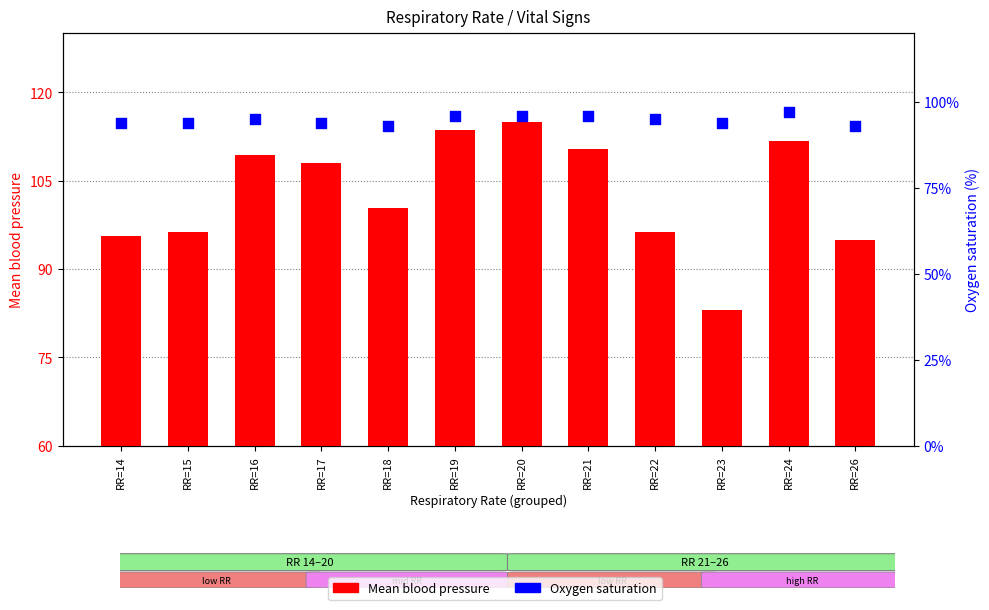

What are all the series names shown in the legend?

Mean blood pressure, Oxygen saturation